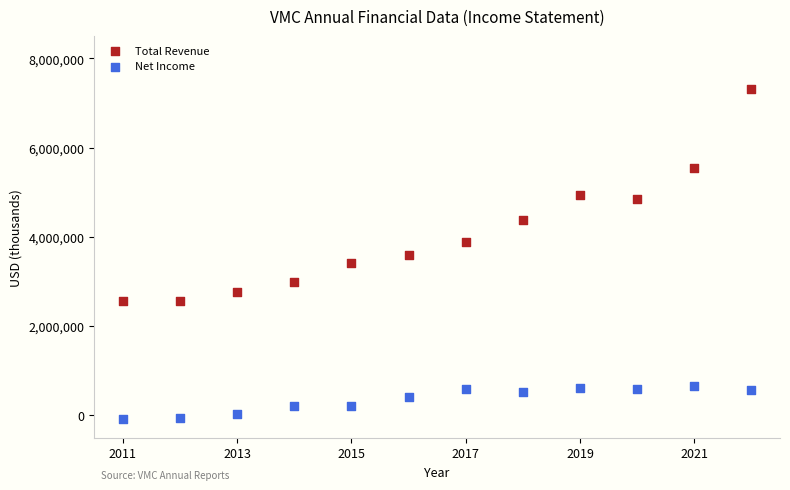

Which series has the largest Y range (max minus min)?

Total Revenue